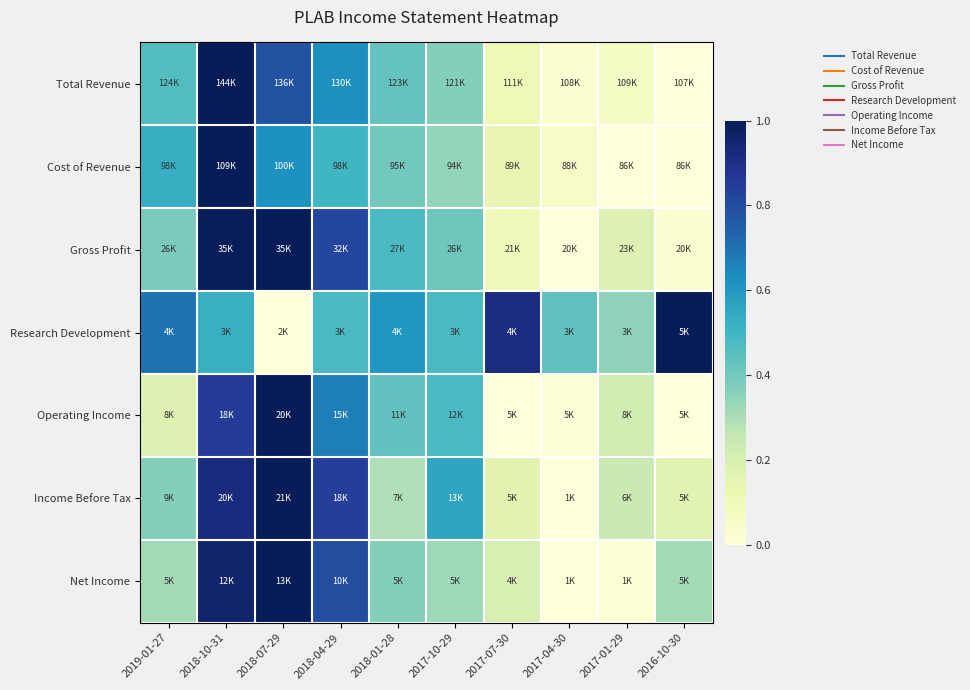

Between 2017-04-30 and 2018-04-29, which is larger?

2018-04-29